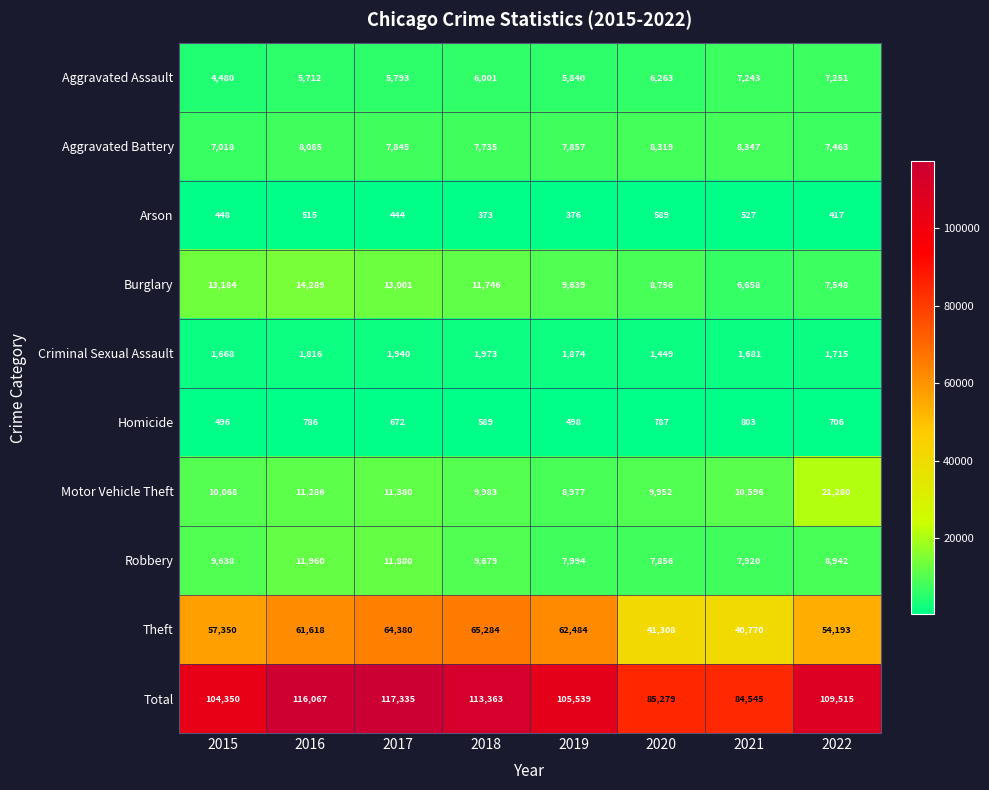

What is the difference between the Theft values at 2015 and 2020?

16042